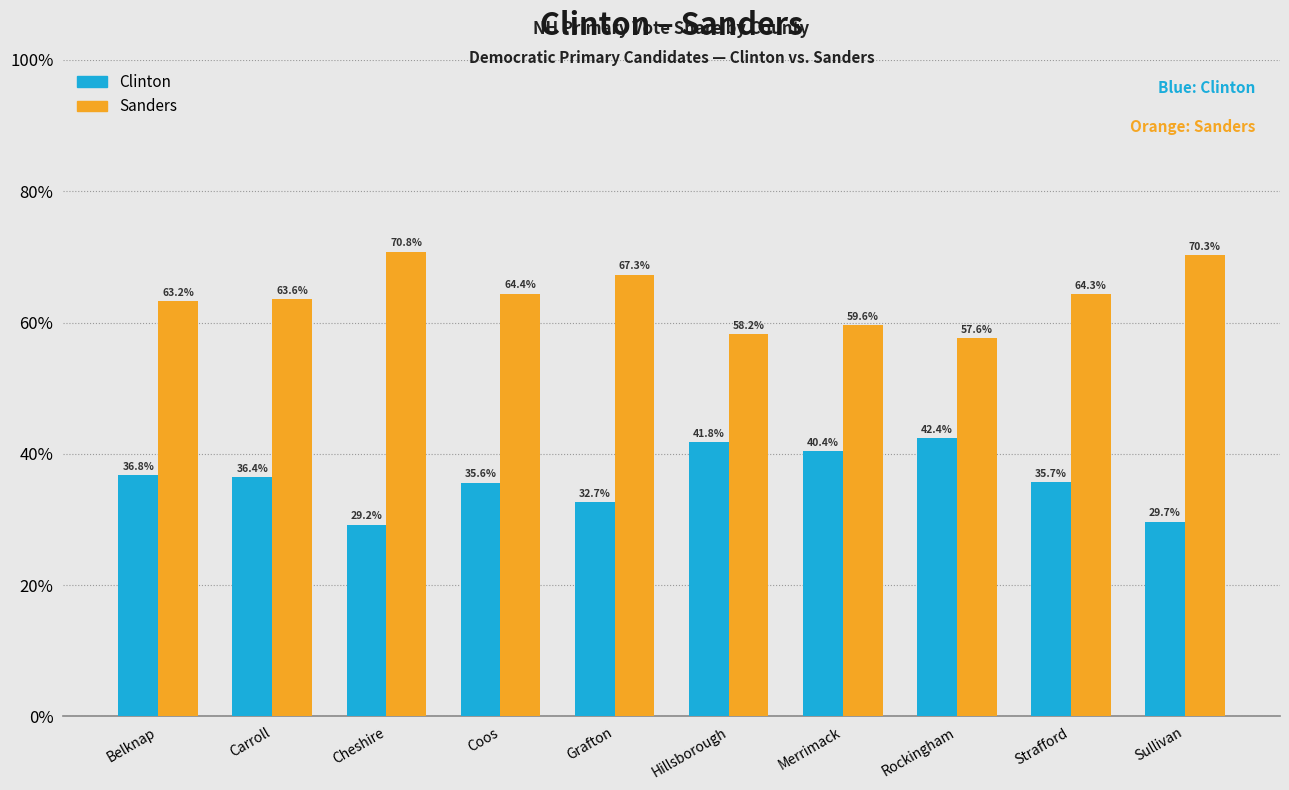

What is the difference between the highest and lowest values at Grafton?

34.6